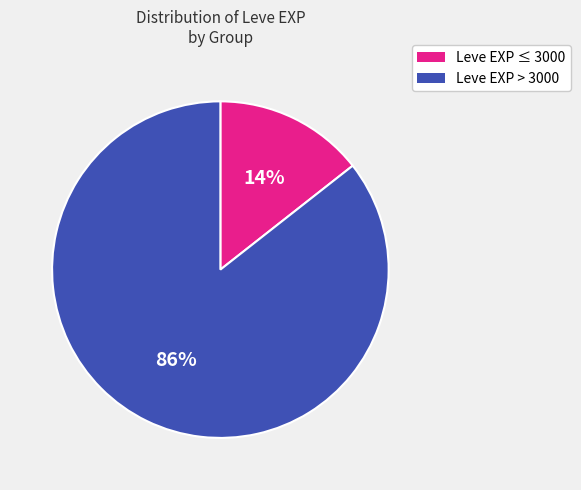

Is there any slice that represents more than half of the pie?

Yes